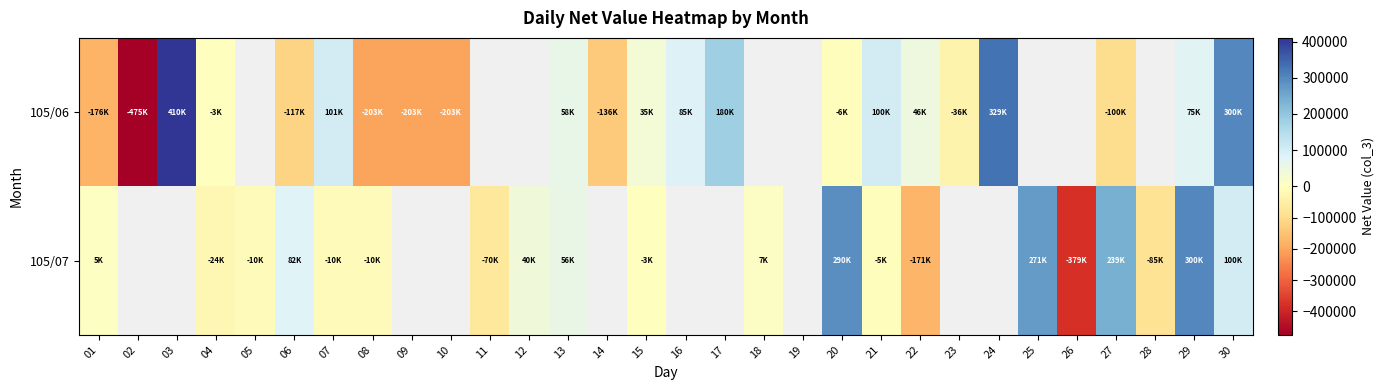

Which label corresponds to the smallest value in the chart?

02